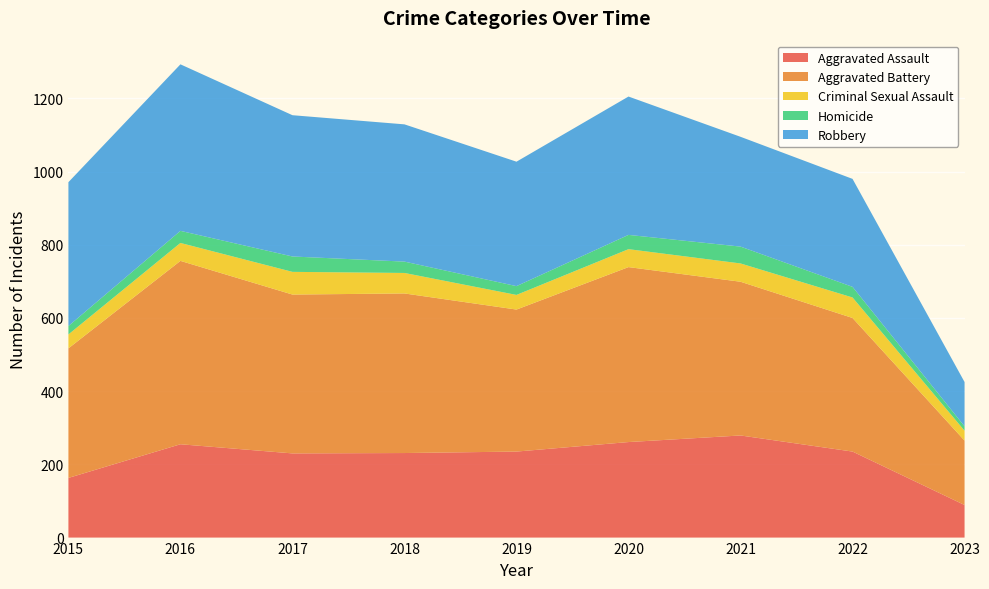

Reading left to right, what are all the values shown in this chart?

Aggravated Assault: 163	255	230	231	235	261	279	235	89
Aggravated Battery: 354	501	434	436	388	478	420	365	176
Criminal Sexual Assault: 38	49	62	56	40	49	50	56	27
Homicide: 23	33	42	31	24	39	46	29	12
Robbery: 393	455	386	375	340	378	300	295	121